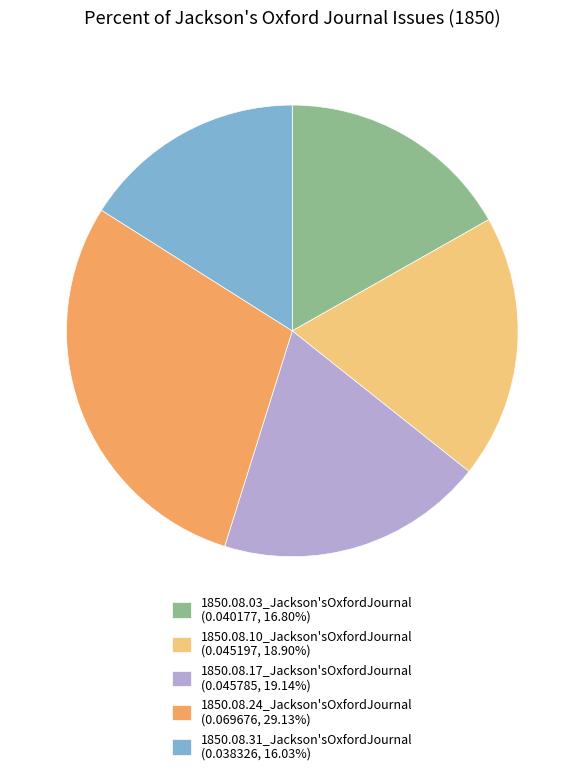

Does 1850.08.24_Jackson'sOxfordJournal (0.069676, 29.13%) represent more than half of the total?

No